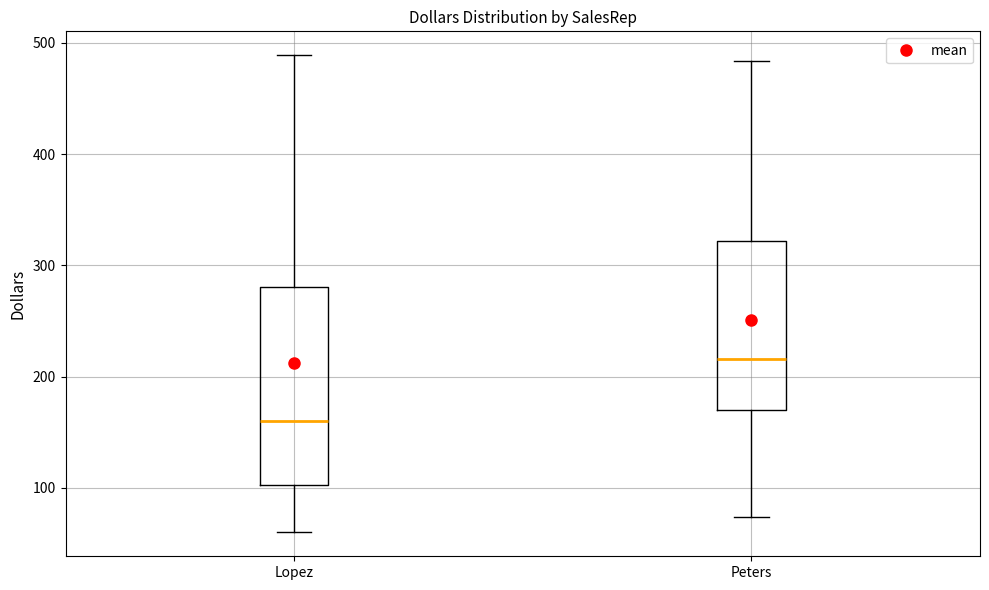

Reading left to right, read every box against the y-axis: the position of its median line, the range the box covers, and the ends of its whiskers. The values are not printed on the chart, so give them approximately, as read against the axis.

Lopez: median 160, box 100 to 280, whiskers 60 to 490
Peters: median 220, box 170 to 320, whiskers 70 to 480